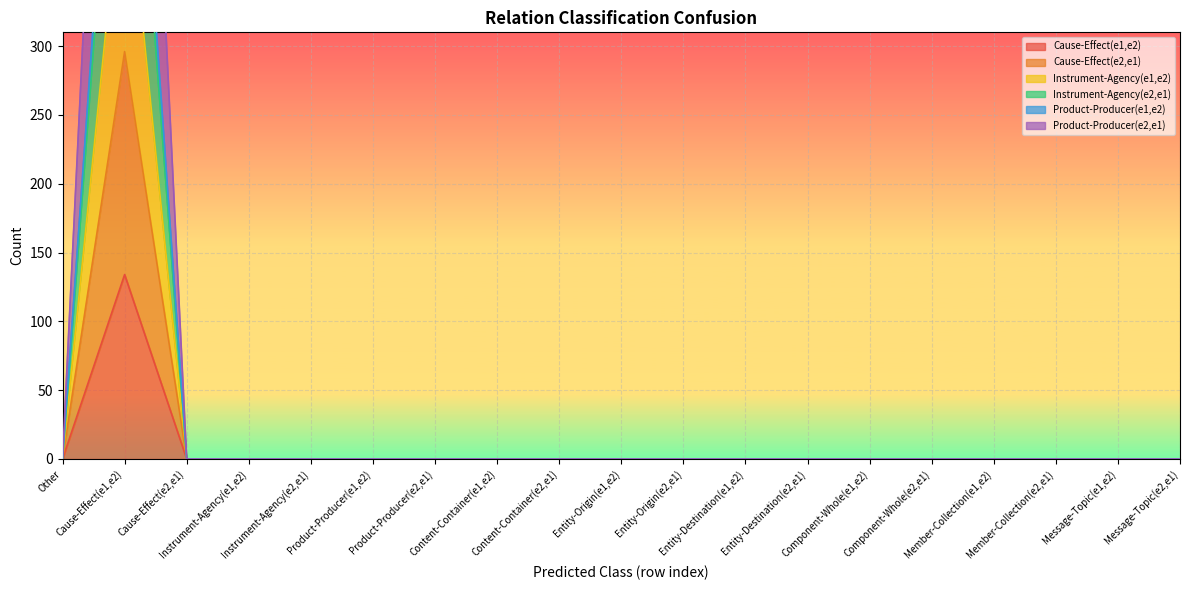

Does the chart display data point markers on the line(s)?

No